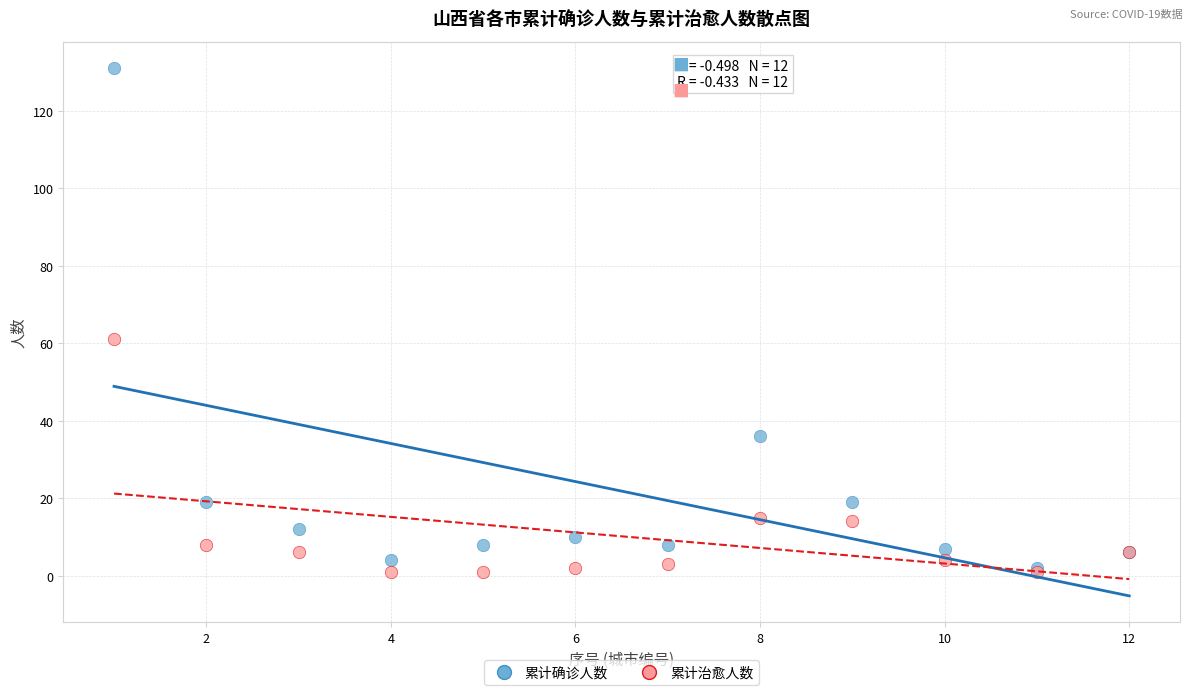

In the 累计确诊人数 series, what Y value is closest to 66?

36